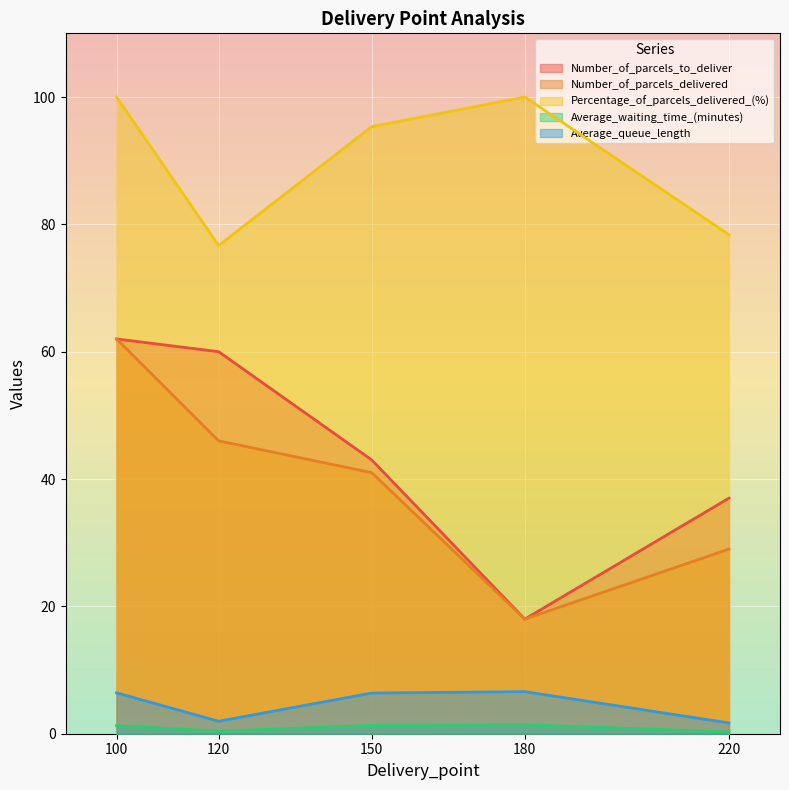

Which series has the widest spread of values?

Number_of_parcels_to_deliver